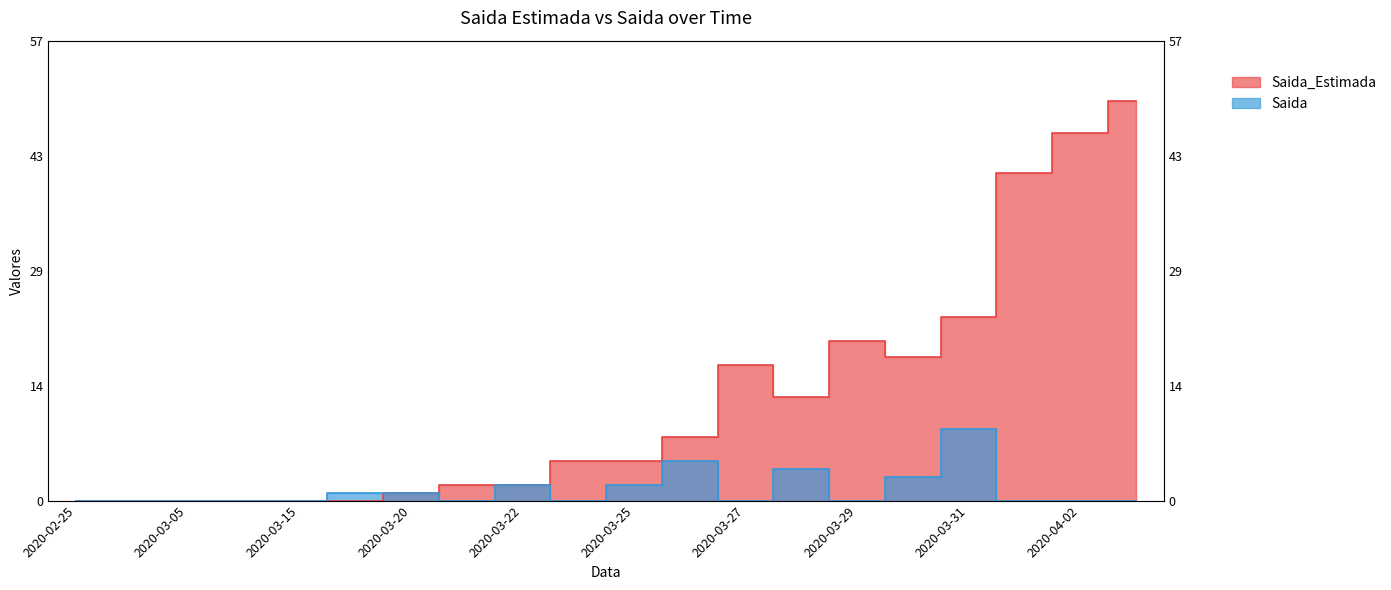

What is the label of the 1st point from the right?

2020-04-03